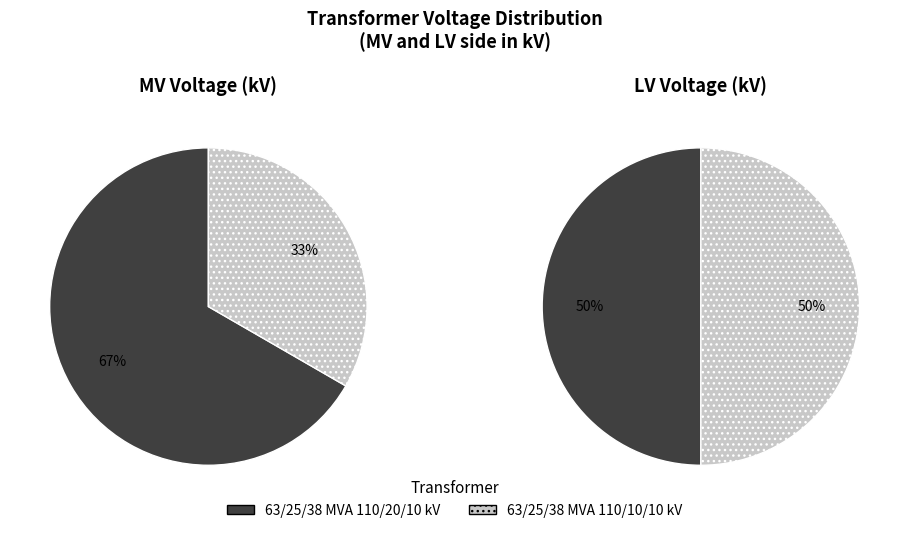

Is it true that 63/25/38 MVA 110/20/10 kV is 67% of the pie?

True